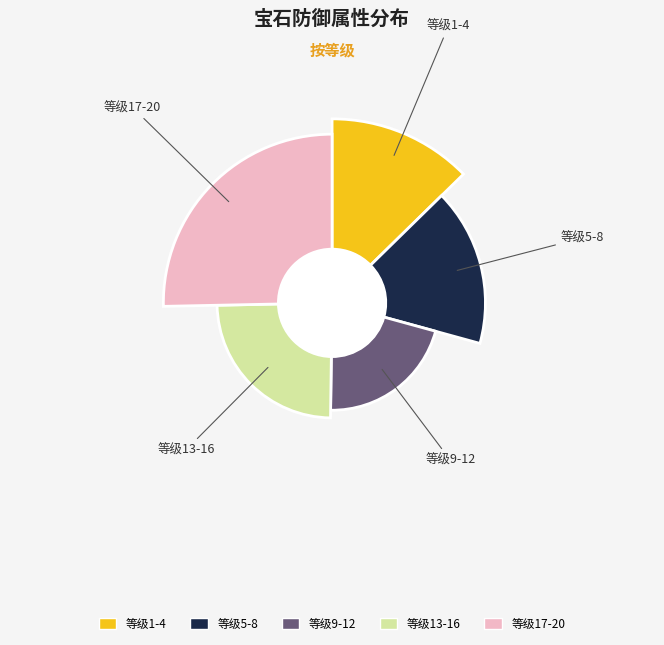

Do 9 and 18 together represent more than half of the pie?

No